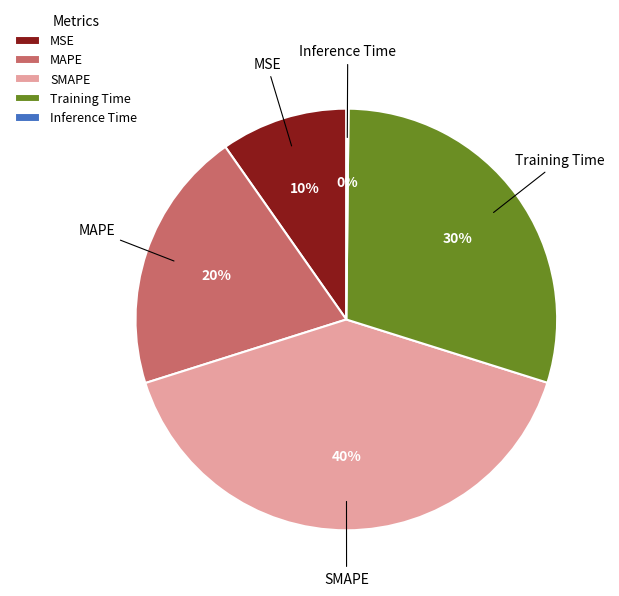

To the nearest percent, what percentage of the pie is MSE?

10%